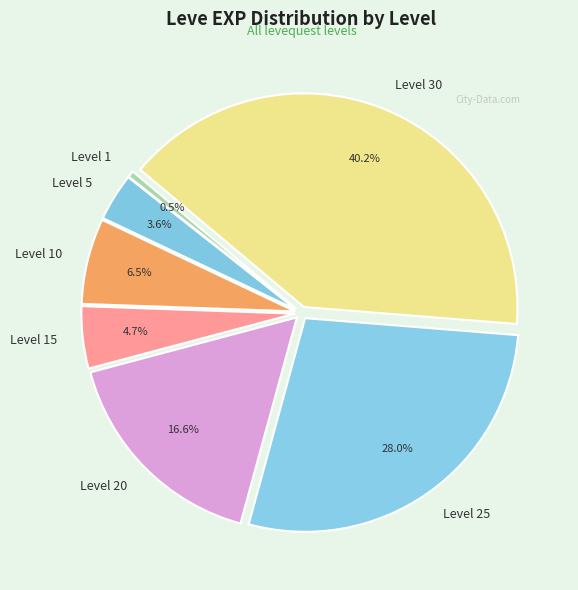

To the nearest percent, what is the combined percentage of Level 1 and Level 25?

28%